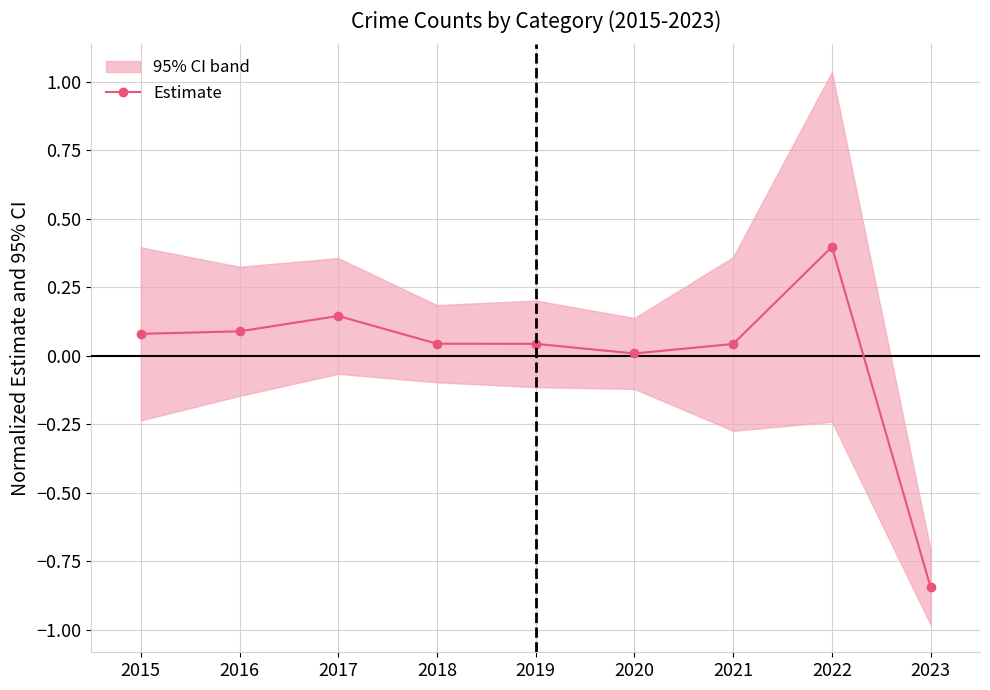

True or false: the data shows 0.1 at 2019.

False